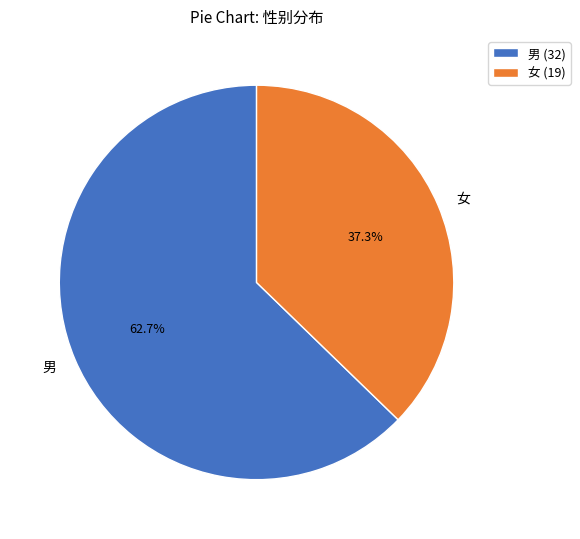

How many segments does this pie chart have?

2